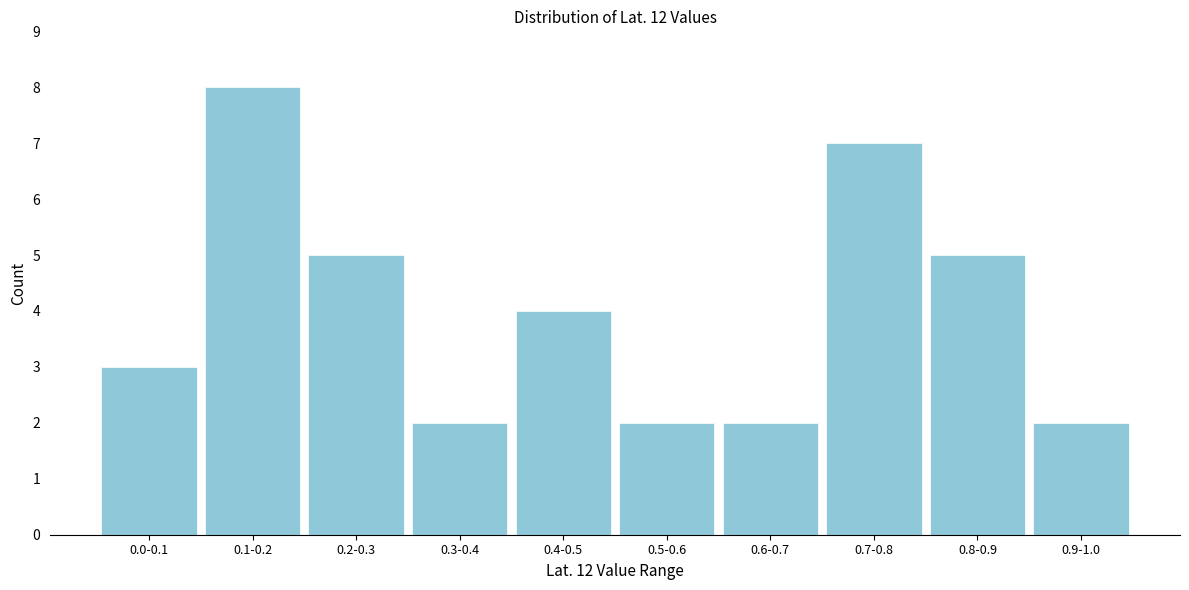

Reading left to right, what are all the values shown in this chart?

0.0-0.1=3	0.1-0.2=8	0.2-0.3=5	0.3-0.4=2	0.4-0.5=4	0.5-0.6=2	0.6-0.7=2	0.7-0.8=7	0.8-0.9=5	0.9-1.0=2